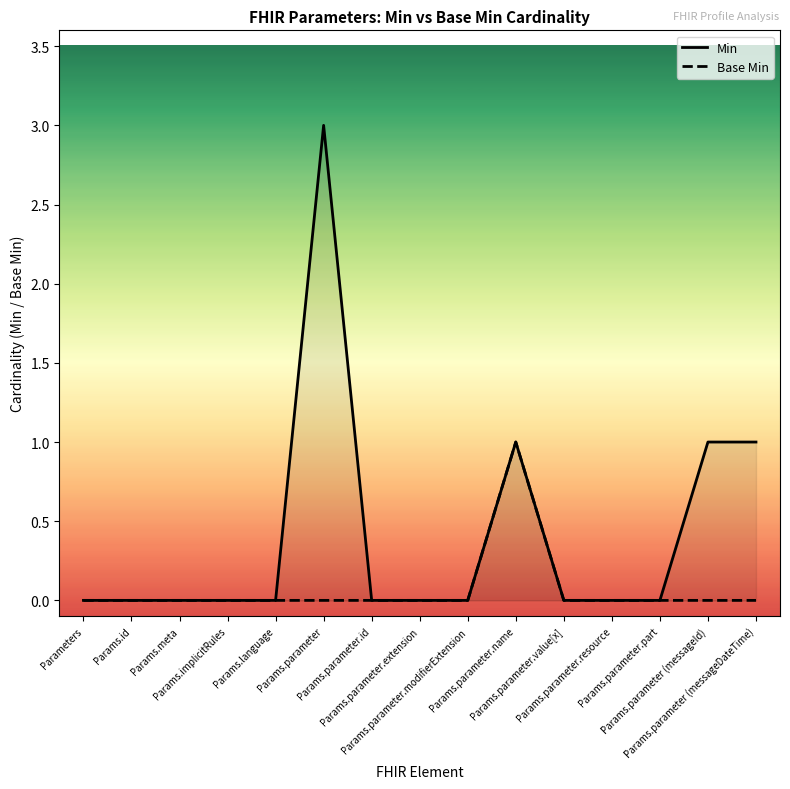

At which category does the chart reach its peak across all series?

Params.parameter